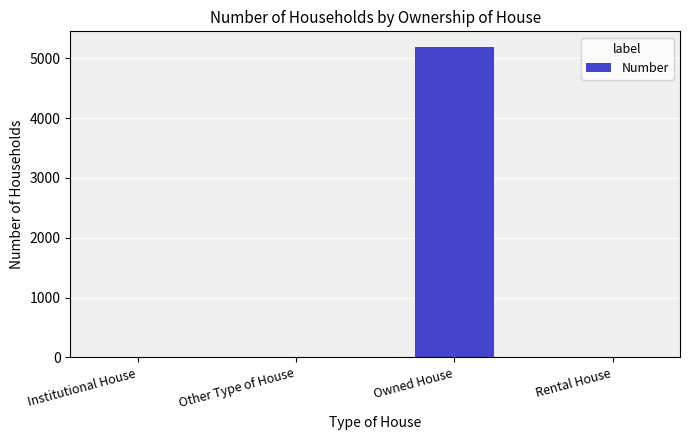

Between Rental House and Owned House, which is larger?

Owned House